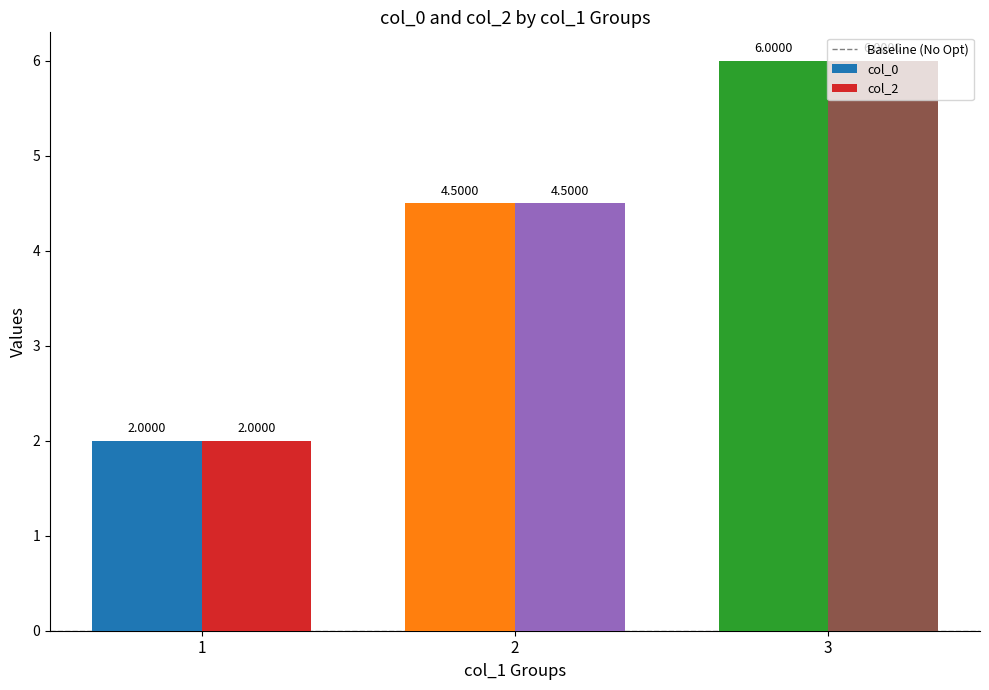

What is the greatest value displayed?

6.0